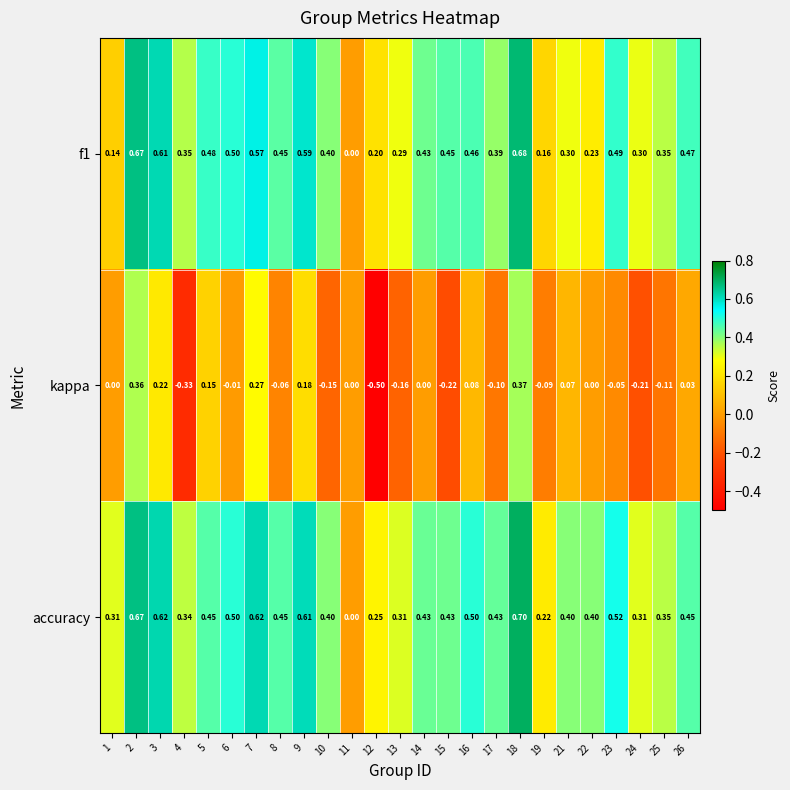

Count the number of data series in this chart.

3